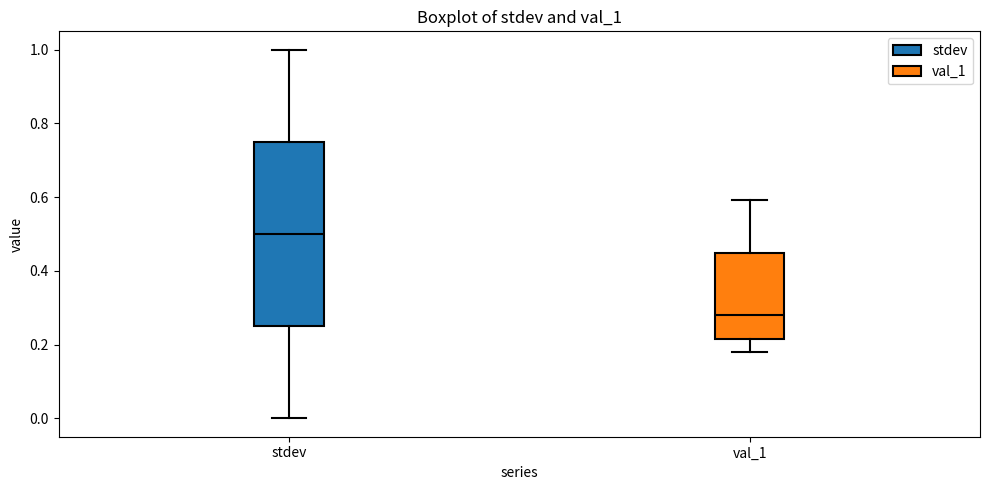

Reading left to right, read every box against the y-axis: the position of its median line, the range the box covers, and the ends of its whiskers. The values are not printed on the chart, so give them approximately, as read against the axis.

stdev: median 0.50, box 0.26 to 0.76, whiskers 0.00 to 1.00
val_1: median 0.28, box 0.22 to 0.44, whiskers 0.18 to 0.60